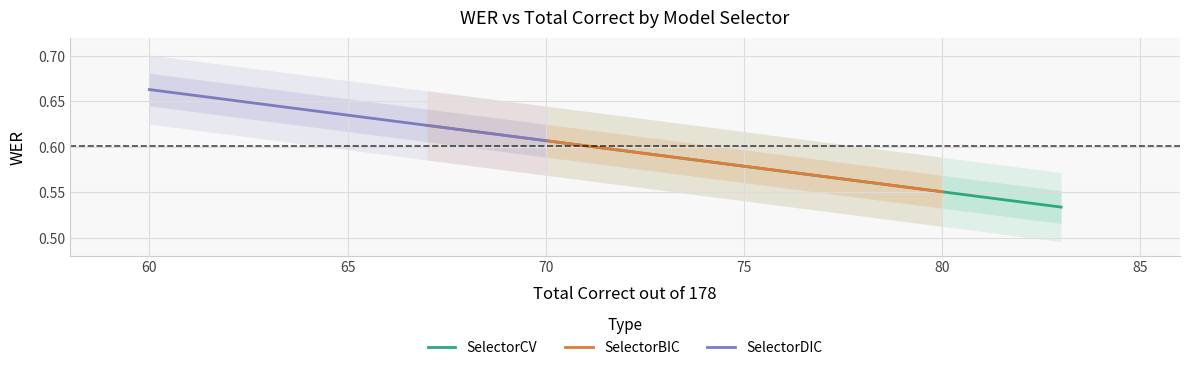

What is the greatest value displayed?

0.7